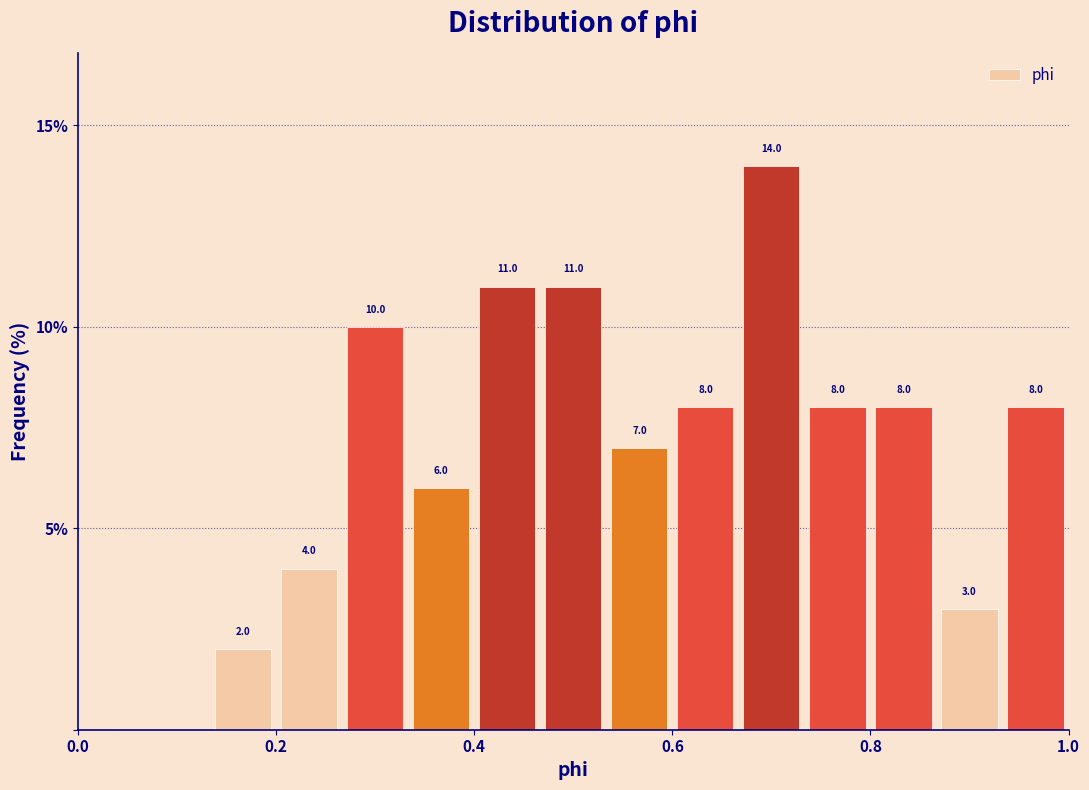

Read against the x-axis, roughly where is the centre of the tallest bar?

0.70